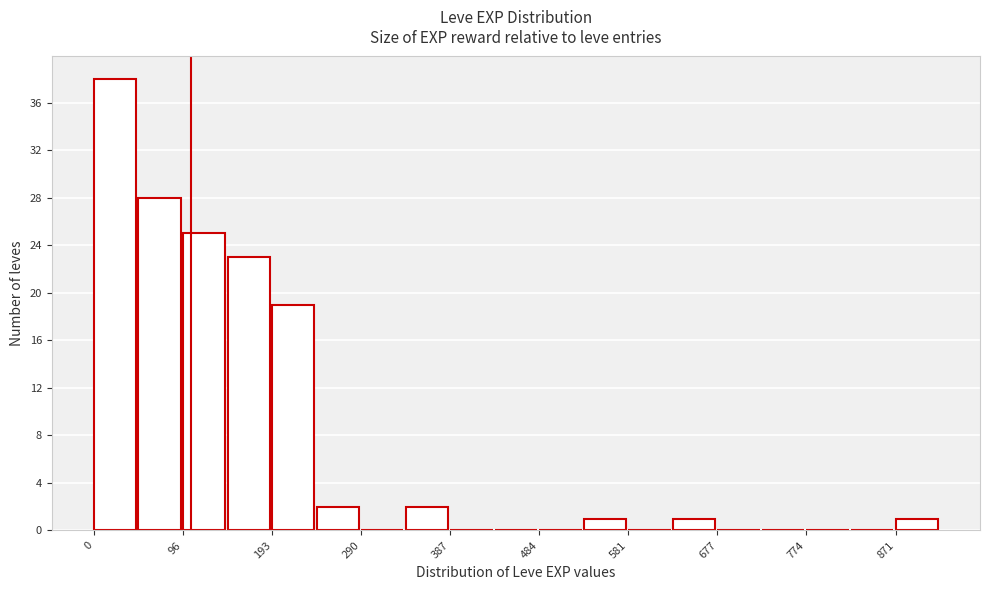

Reading left to right, transcribe this chart: for each bar, give the range it covers on the x-axis and its height. Neither the bar edges nor the heights are printed on the chart, so give them approximately, as read against the axes.

0 to 50: 38
50 to 100: 28
100 to 150: 25
150 to 190: 23
190 to 240: 19
240 to 290: 2
290 to 340: 0
340 to 390: 2
390 to 440: 0
440 to 480: 0
480 to 530: 0
530 to 580: 1
580 to 630: 0
630 to 680: 1
680 to 730: 0
730 to 770: 0
770 to 820: 0
820 to 870: 0
870 to 920: 1